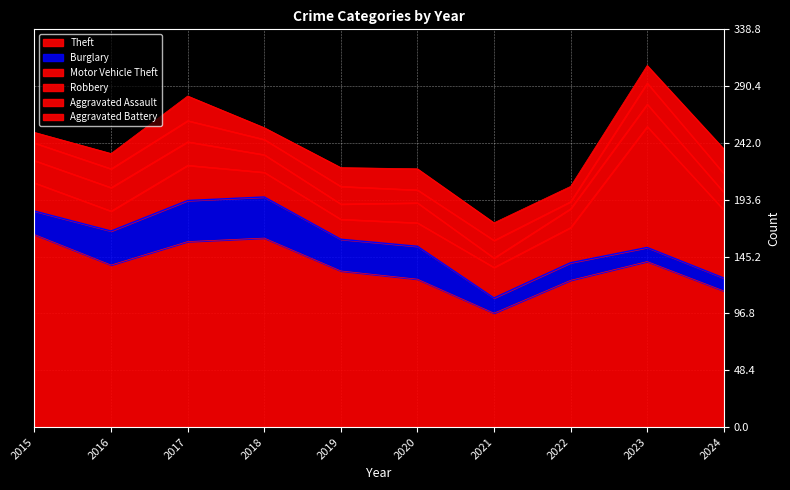

True or false: Motor Vehicle Theft and Aggravated Battery cross at least once.

False